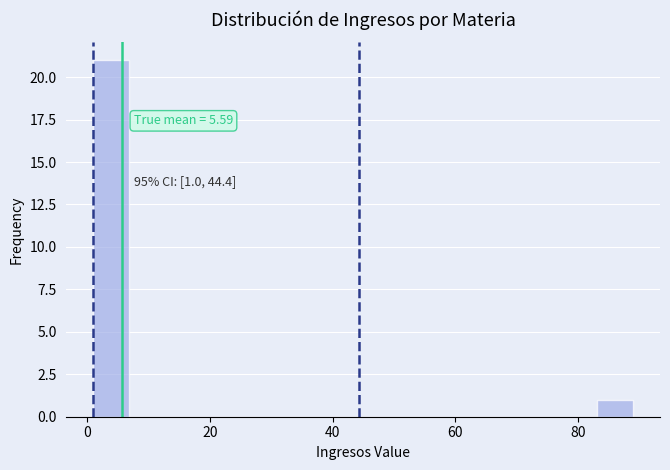

Around what value on the x-axis is the tallest bar? Give the approximate position of its centre, as read against the axis.

4